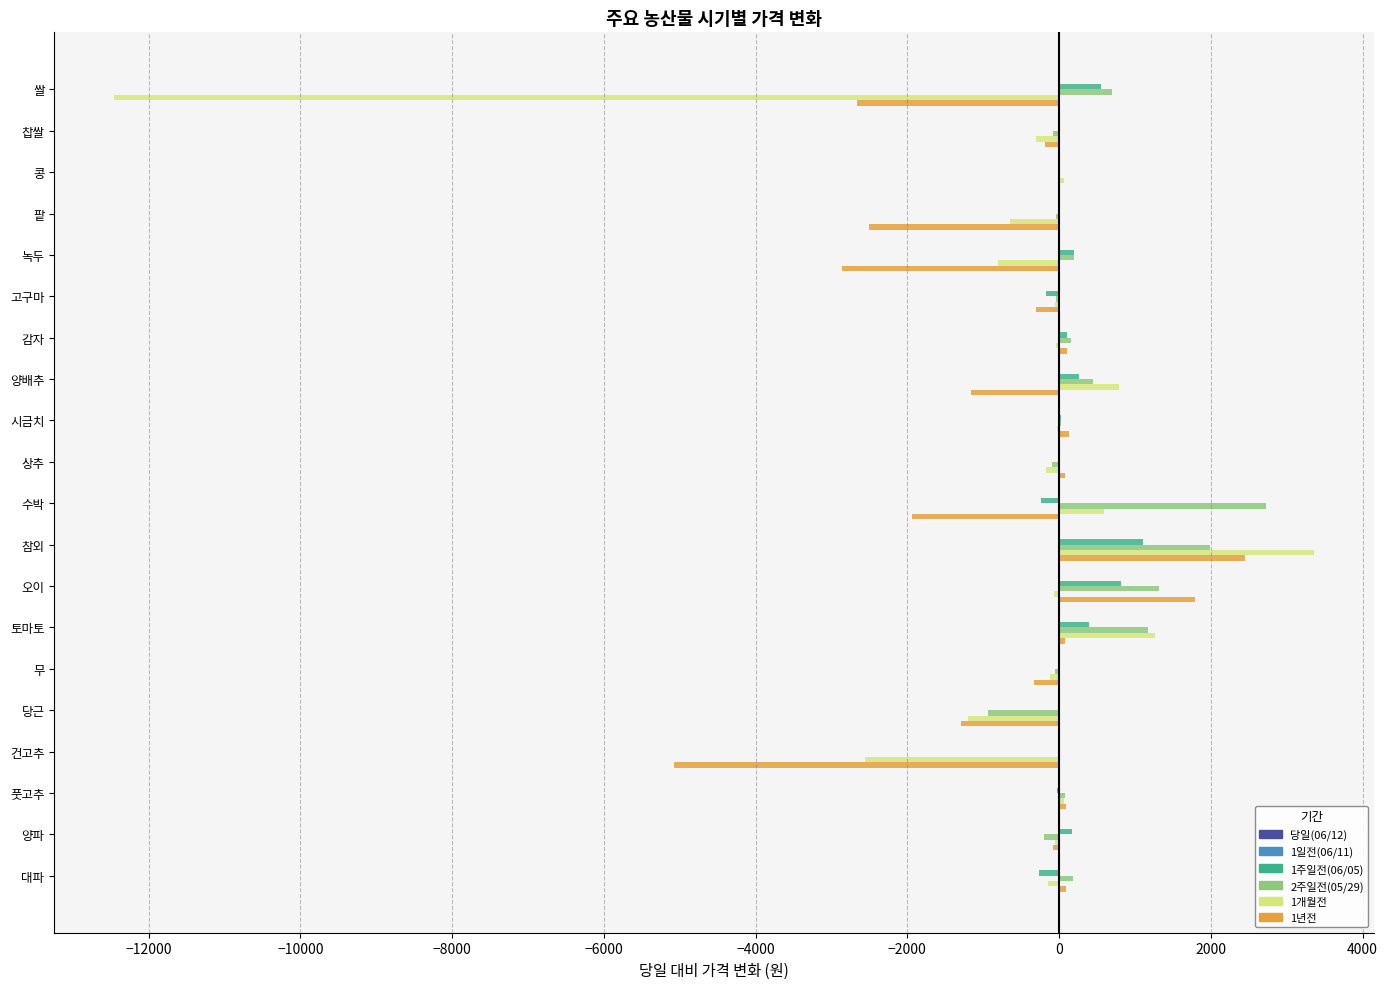

What is the greatest value displayed?

3361